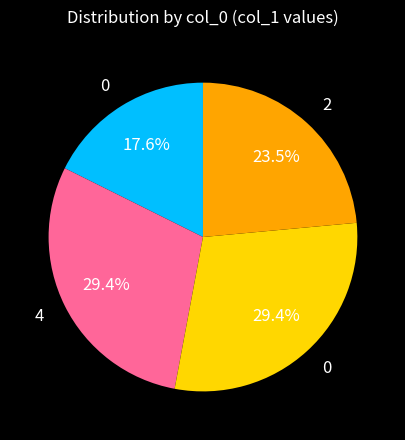

Is there a majority slice in this chart?

No